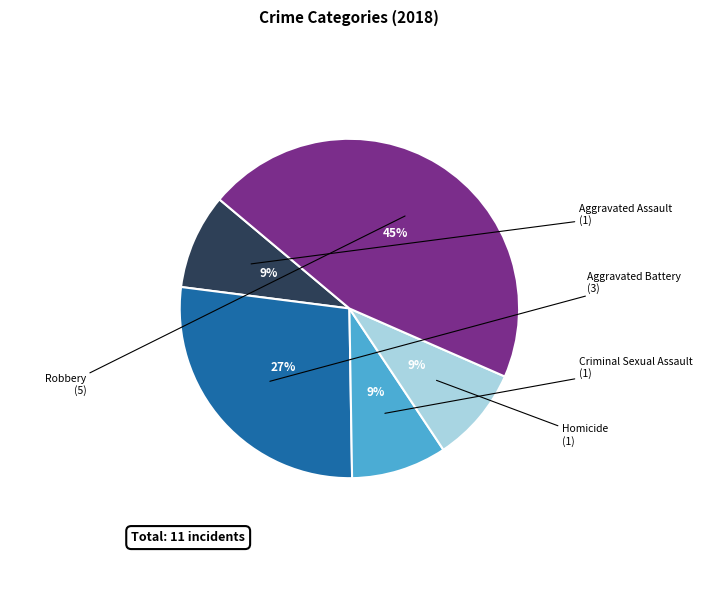

Is there a majority slice in this chart?

No